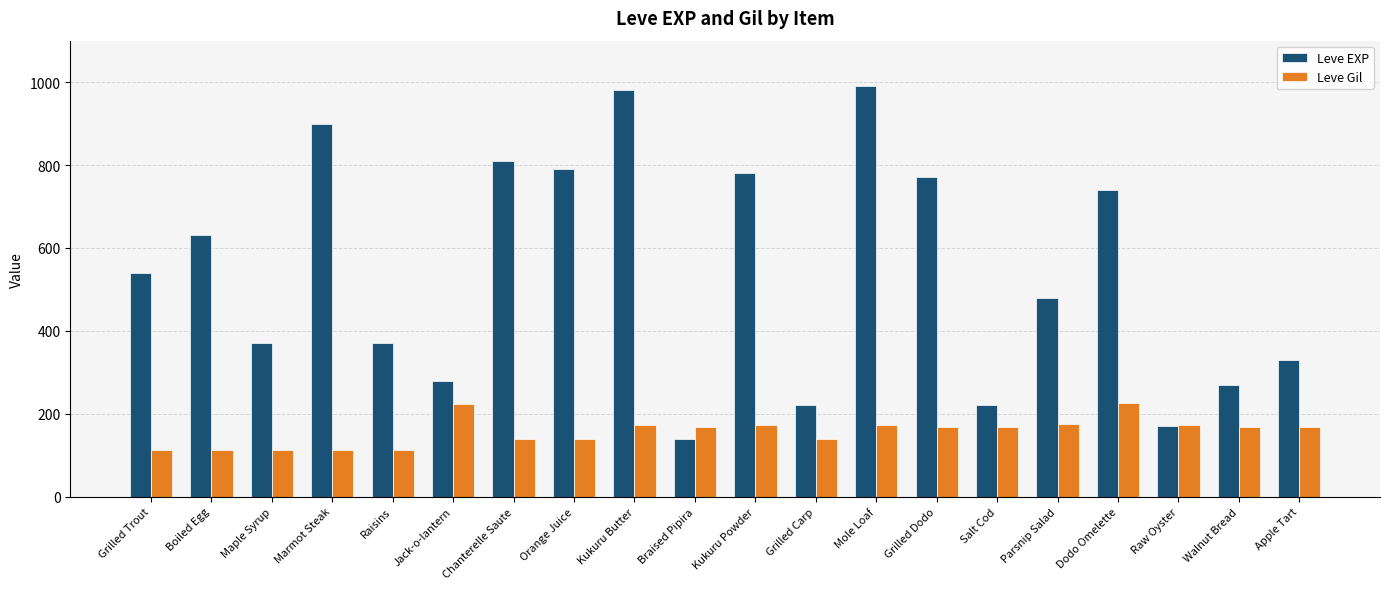

How many groups of bars are there?

20